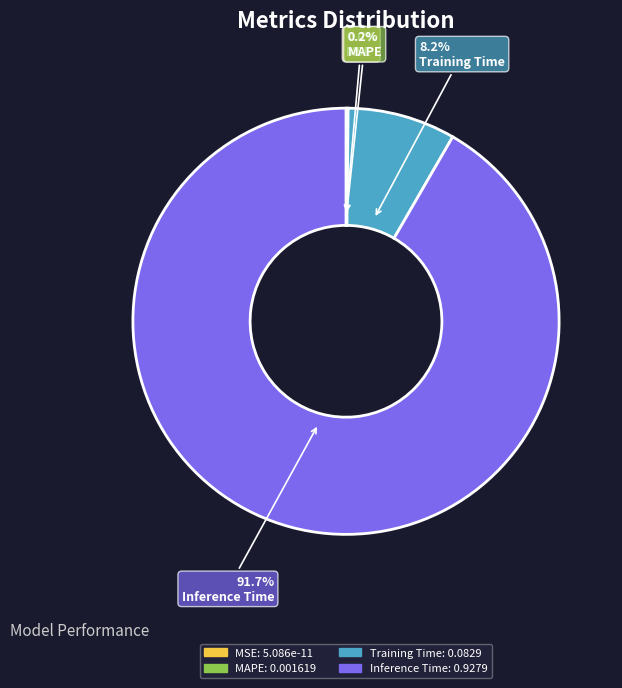

To the nearest percent, what is the average slice percentage?

25%